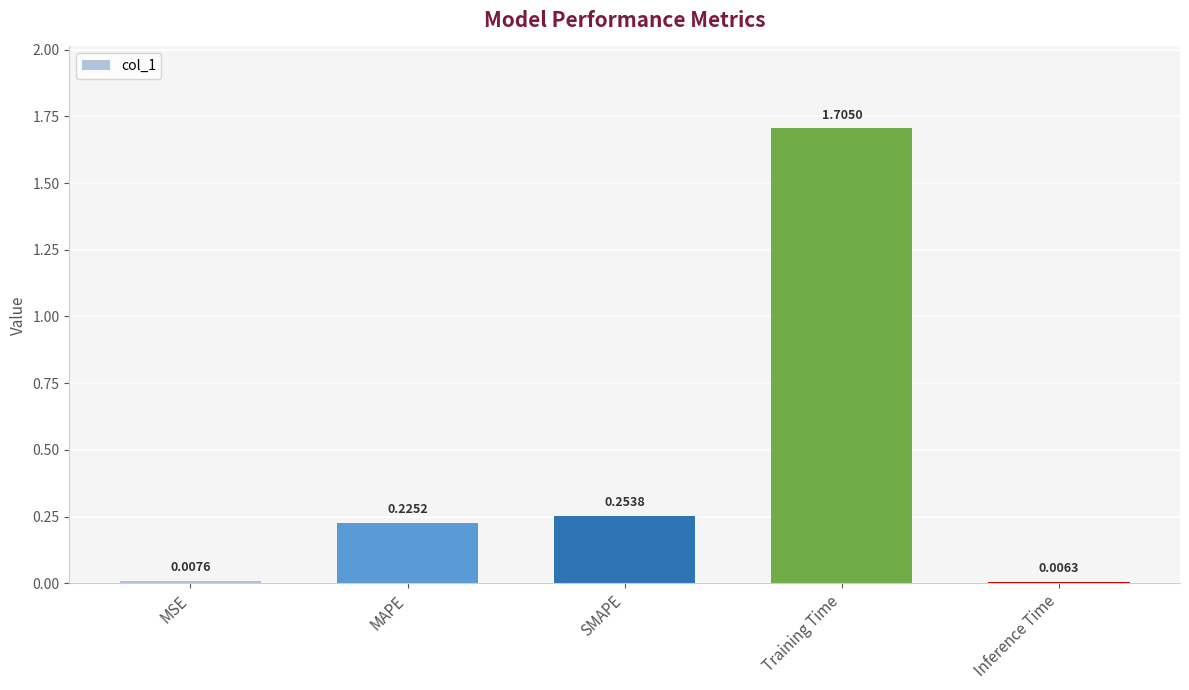

True or false: the data shows 2.9 at Training Time.

False